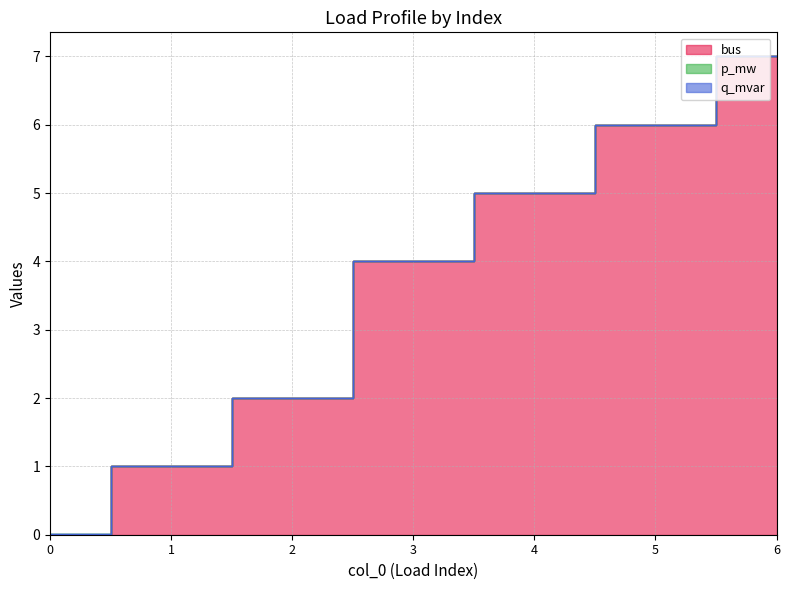

Reading left to right, transcribe all the data shown in this chart.

bus: 0.0	1.0	2.0	4.0	5.0	6.0	7.0
p_mw: 0.0	0.0	0.0	0.0	0.0	0.0	0.0
q_mvar: 0.0	0.0	0.0	0.0	0.0	0.0	0.0